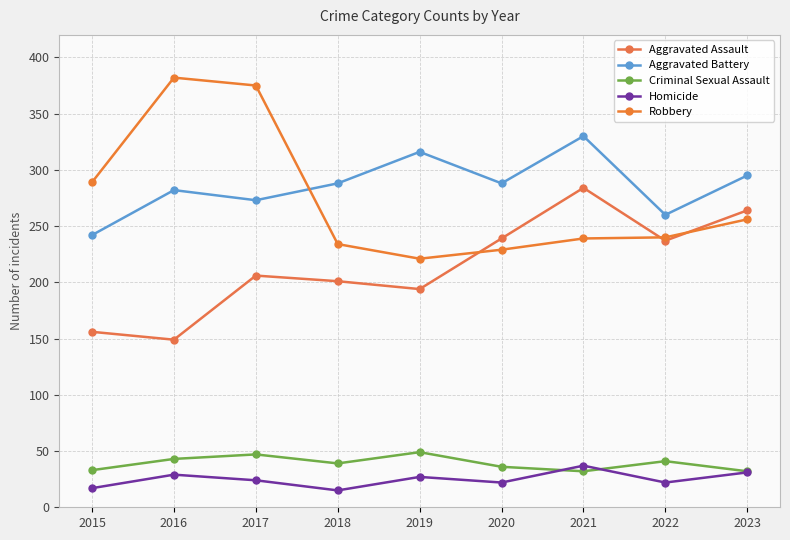

Reading right to left, what are all the values shown in this chart?

Aggravated Assault: 264	237	284	239	194	201	206	149	156
Aggravated Battery: 295	260	330	288	316	288	273	282	242
Criminal Sexual Assault: 32	41	32	36	49	39	47	43	33
Homicide: 31	22	37	22	27	15	24	29	17
Robbery: 256	240	239	229	221	234	375	382	289